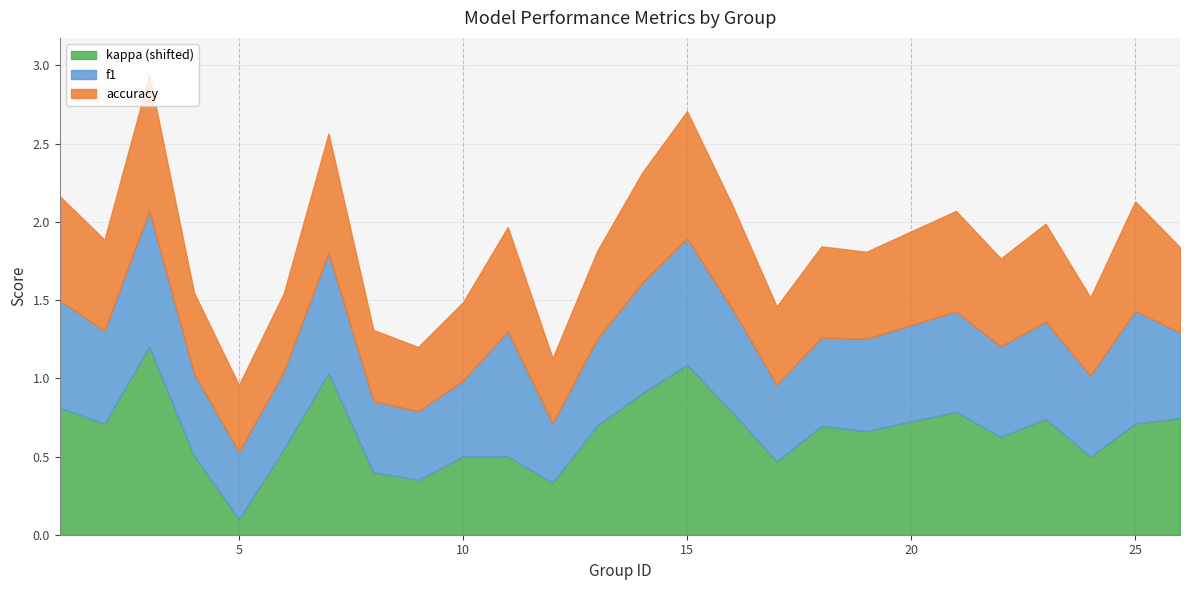

In kappa, how many points are lower than both neighbors (excluding endpoints)?

8